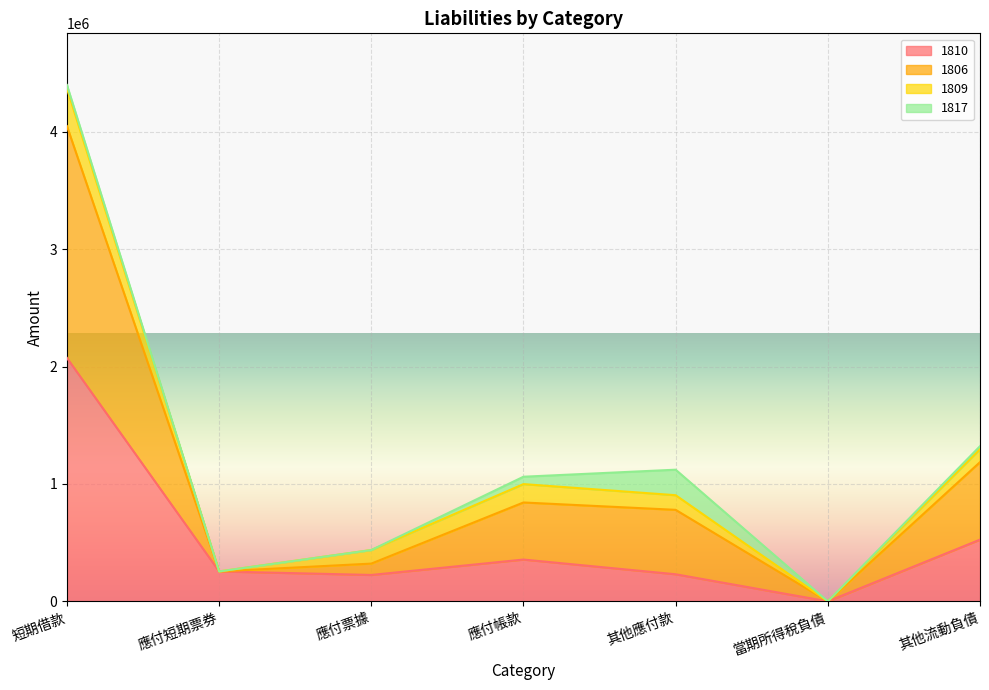

What are all the series names shown in the legend?

1810, 1806, 1809, 1817